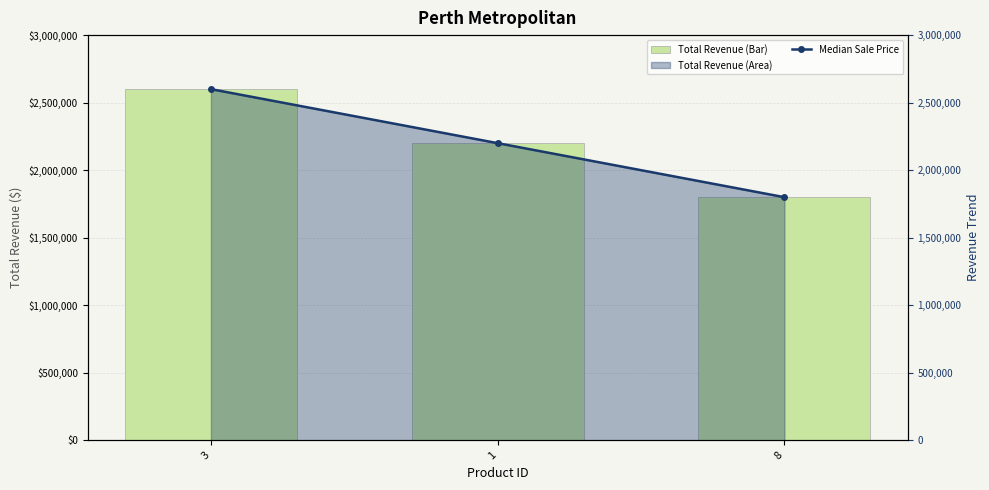

Where is Median Sale Price nearest to the value 2200000?

1